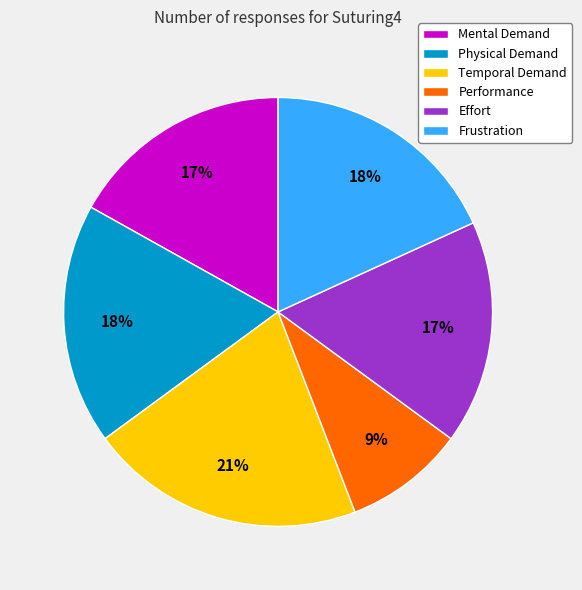

Combined, do Effort and Temporal Demand account for over 50%?

No